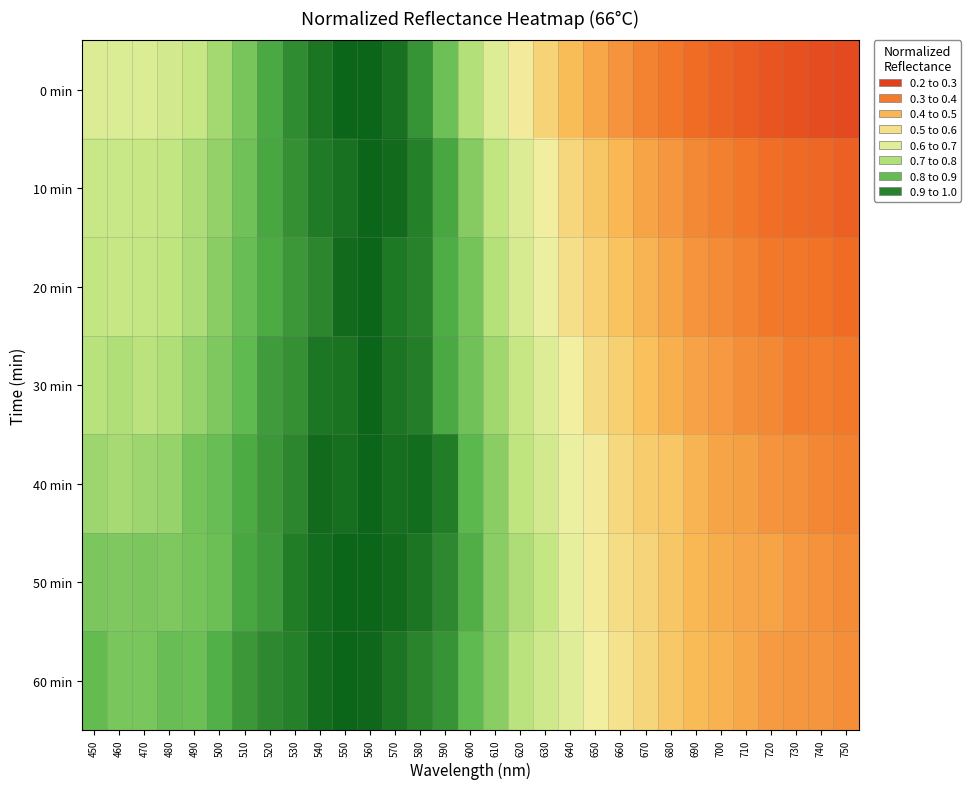

At which category is the sum across all series the highest?

560